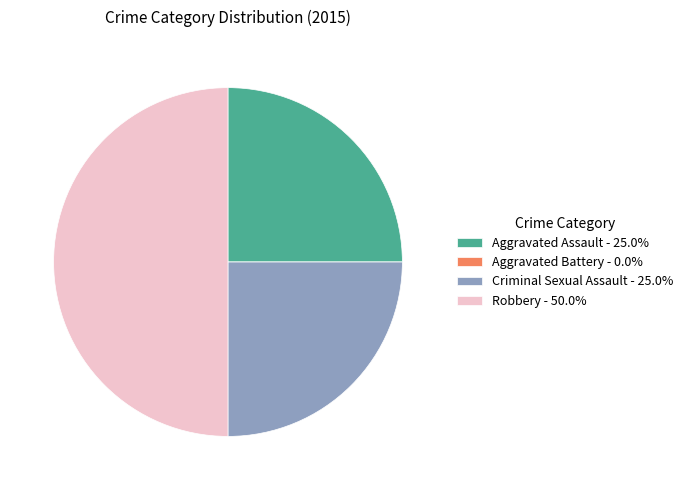

Does Criminal Sexual Assault - 25.0% represent more than half of the total?

No